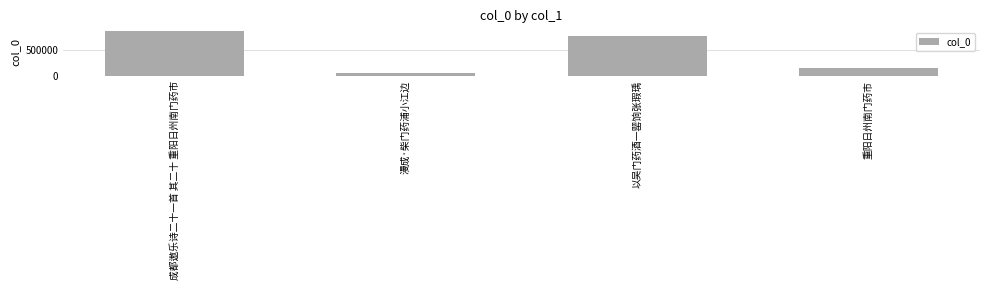

The chart shows a value of 46602 at 漫成·柴门药浦小江边. True or false?

True